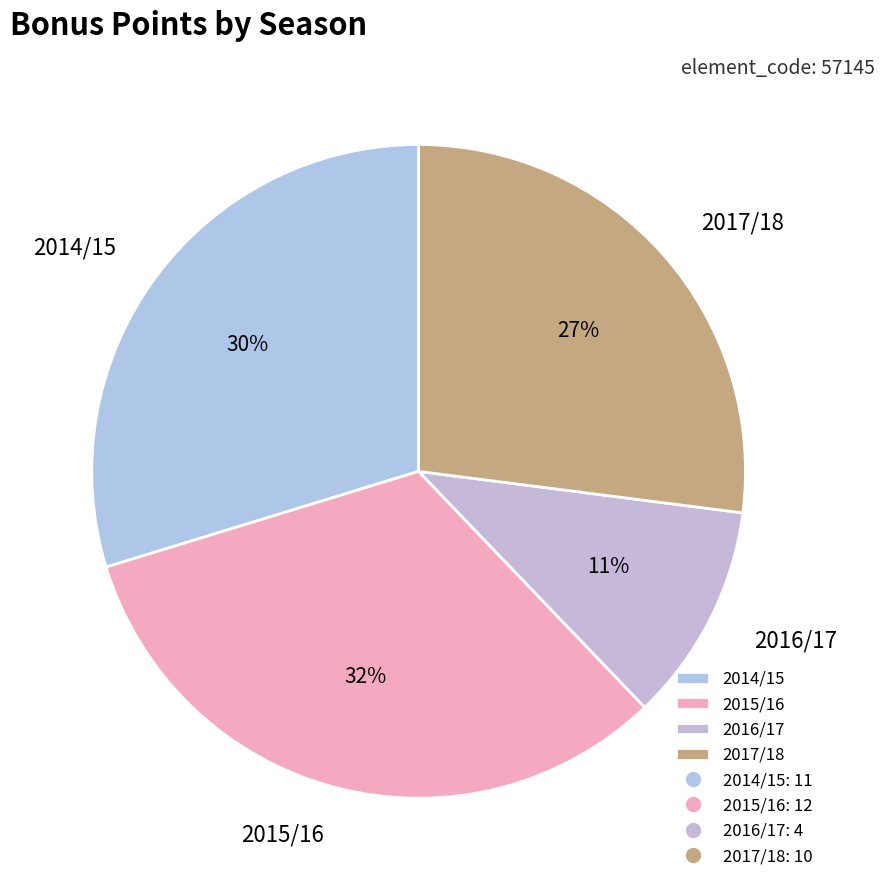

Which slice is the largest?

2015/16